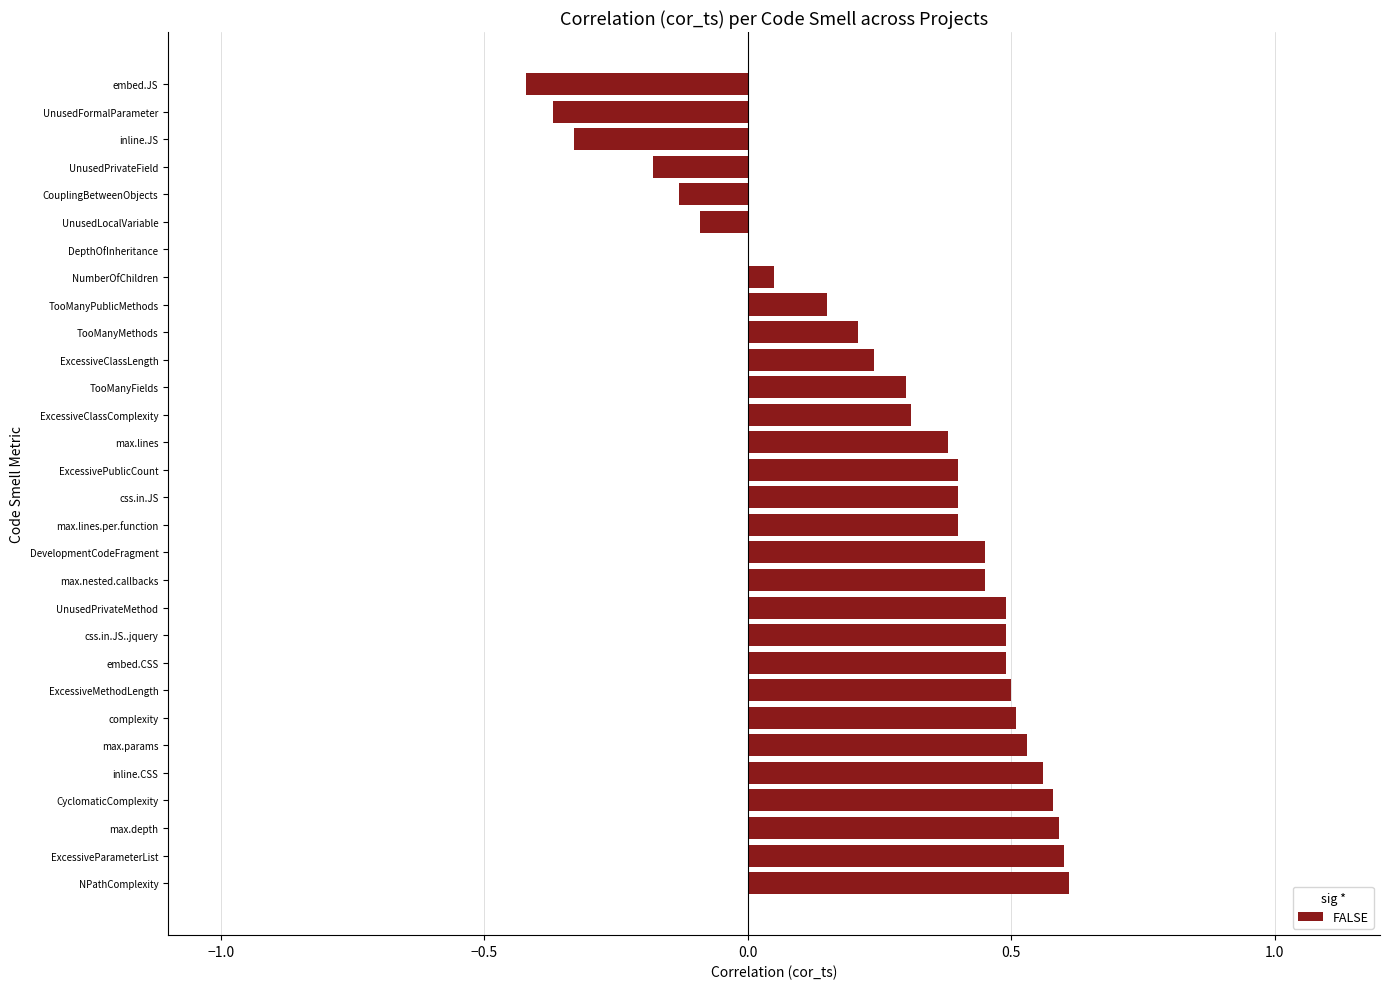

Is it true that the value at UnusedLocalVariable is -0.1?

True